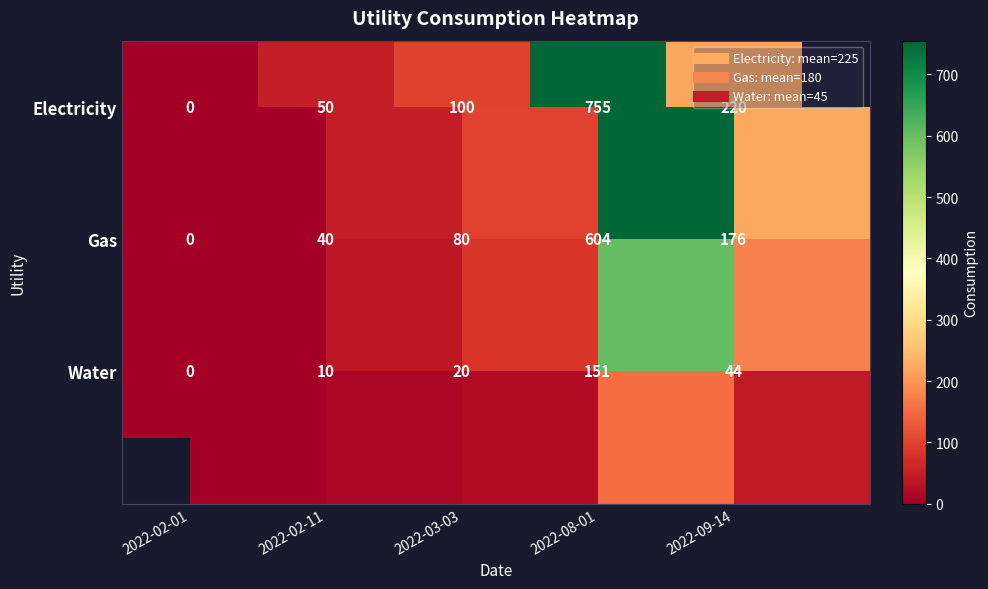

Rank the series by their maximum value, from highest to lowest.

Electricity, Gas, Water